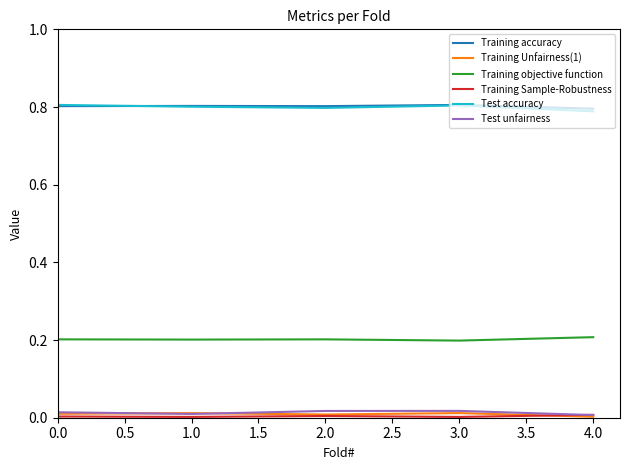

True or false: Test unfairness has a value of 0.0 at 2.0.

True